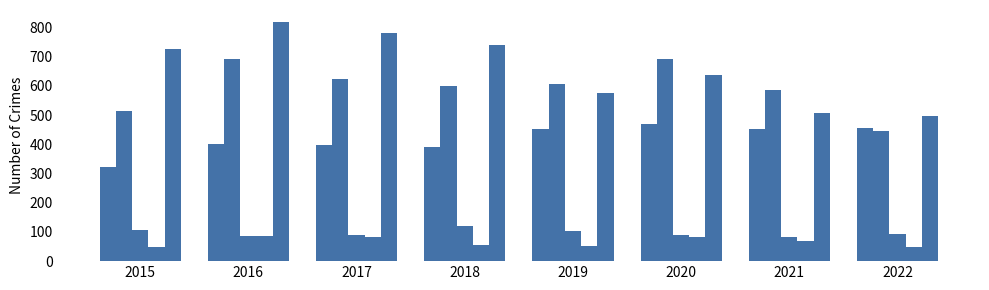

How many categories are shown in the chart?

8